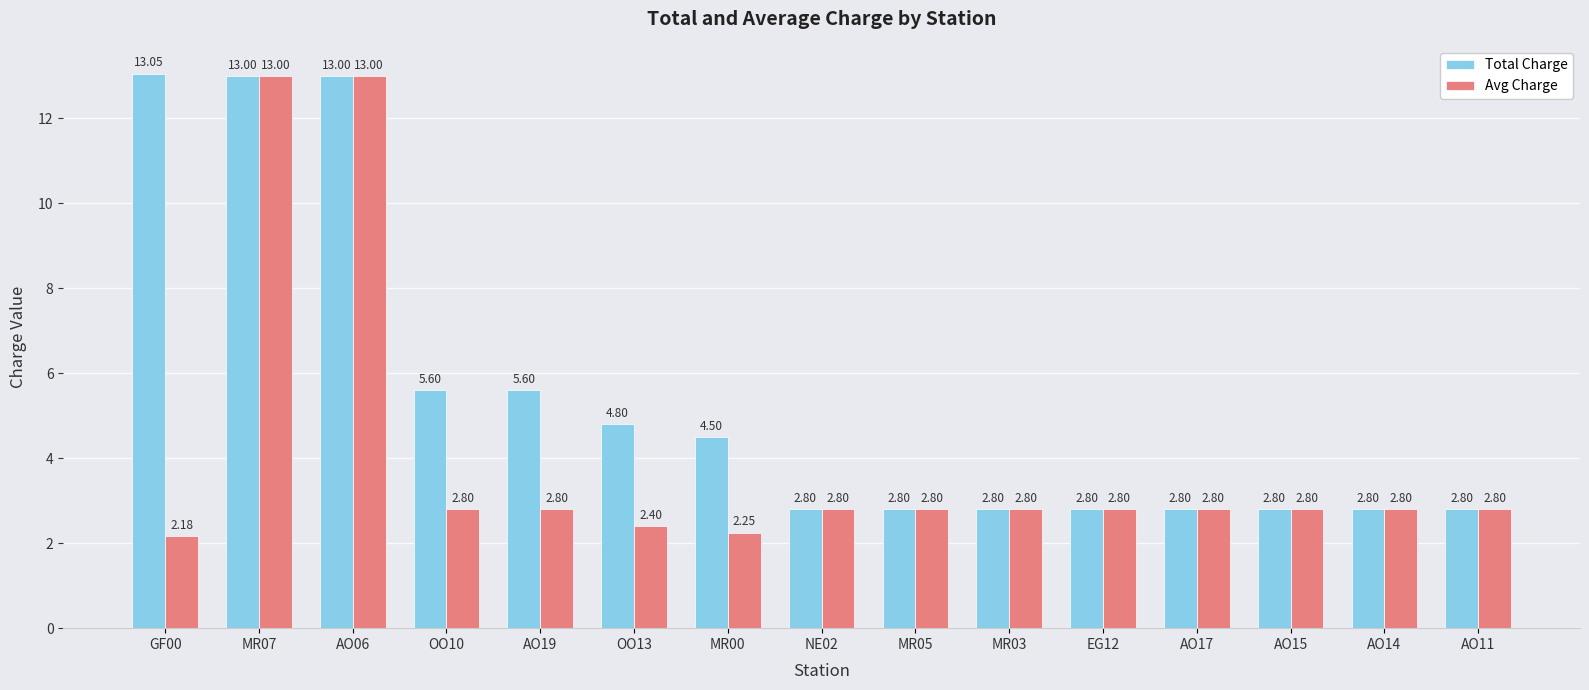

Rank the series by their average value, from highest to lowest.

Total Charge, Avg Charge